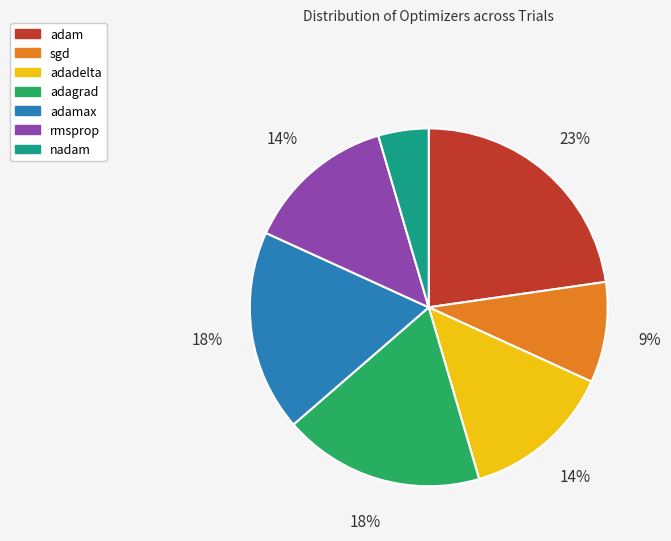

Is there any slice that represents more than half of the pie?

No